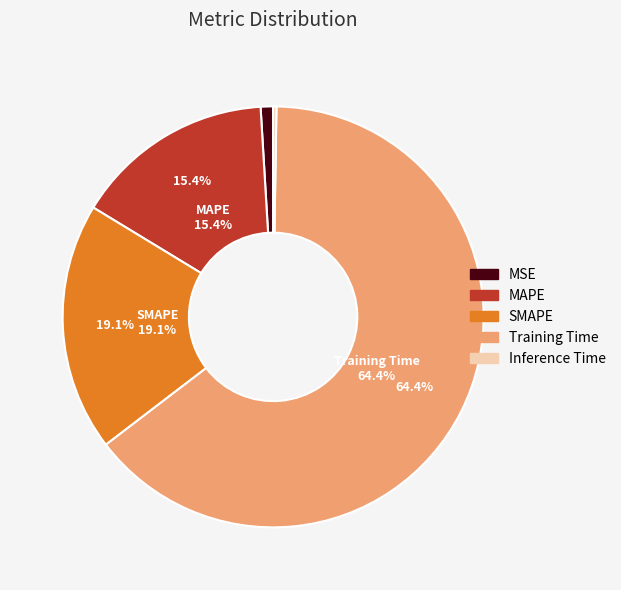

To the nearest percent, what is the average slice percentage?

20%